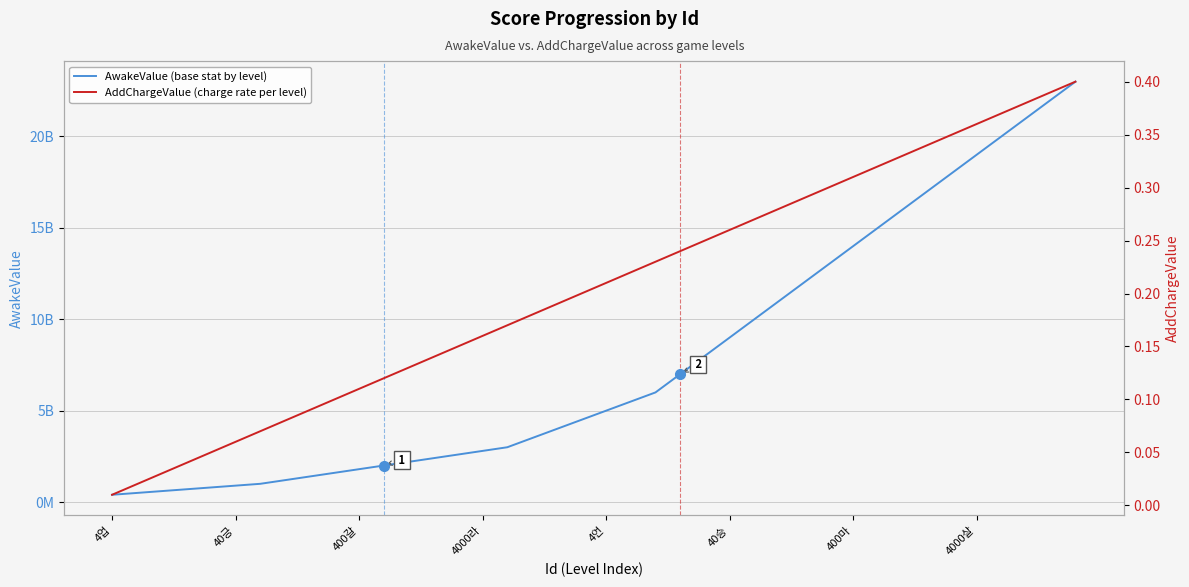

At which label is AddChargeValue (charge rate per level) closest to 0?

4업